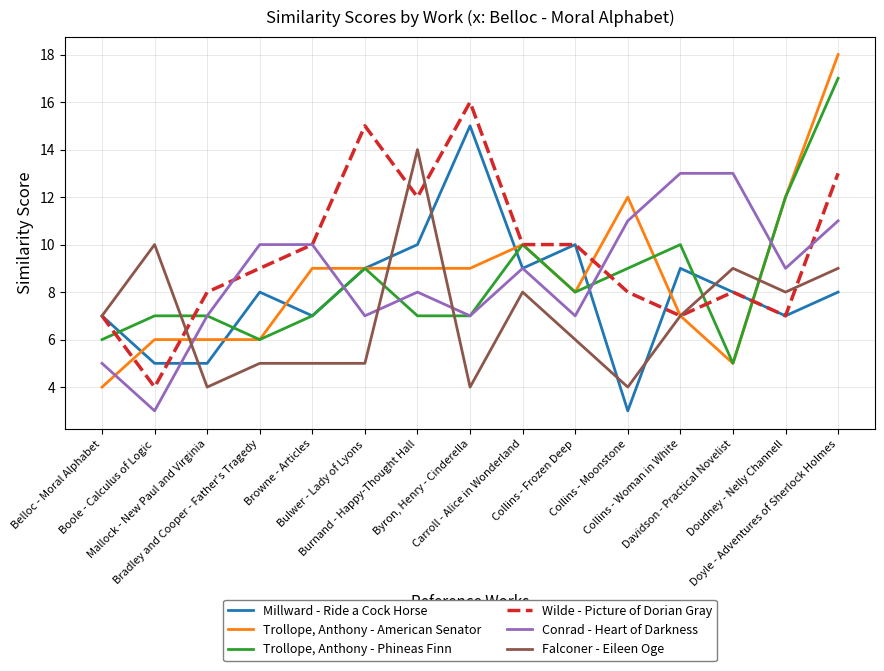

How many series are shown in this chart?

6